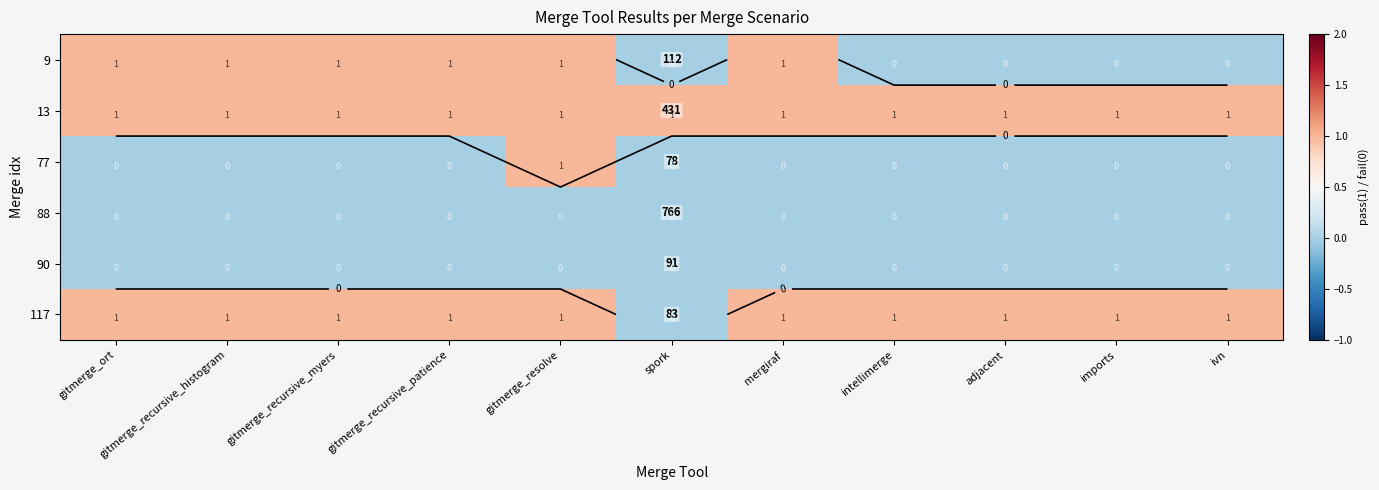

Which has a higher value, gitmerge_recursive_patience or ivn?

gitmerge_recursive_patience